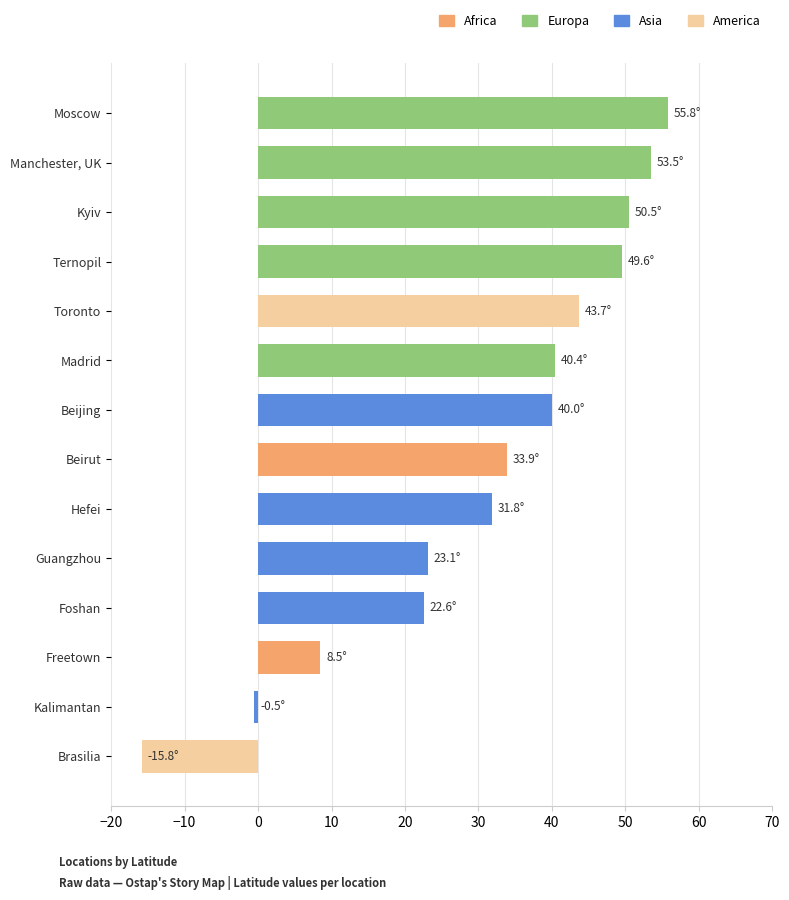

How many negative values are there?

2